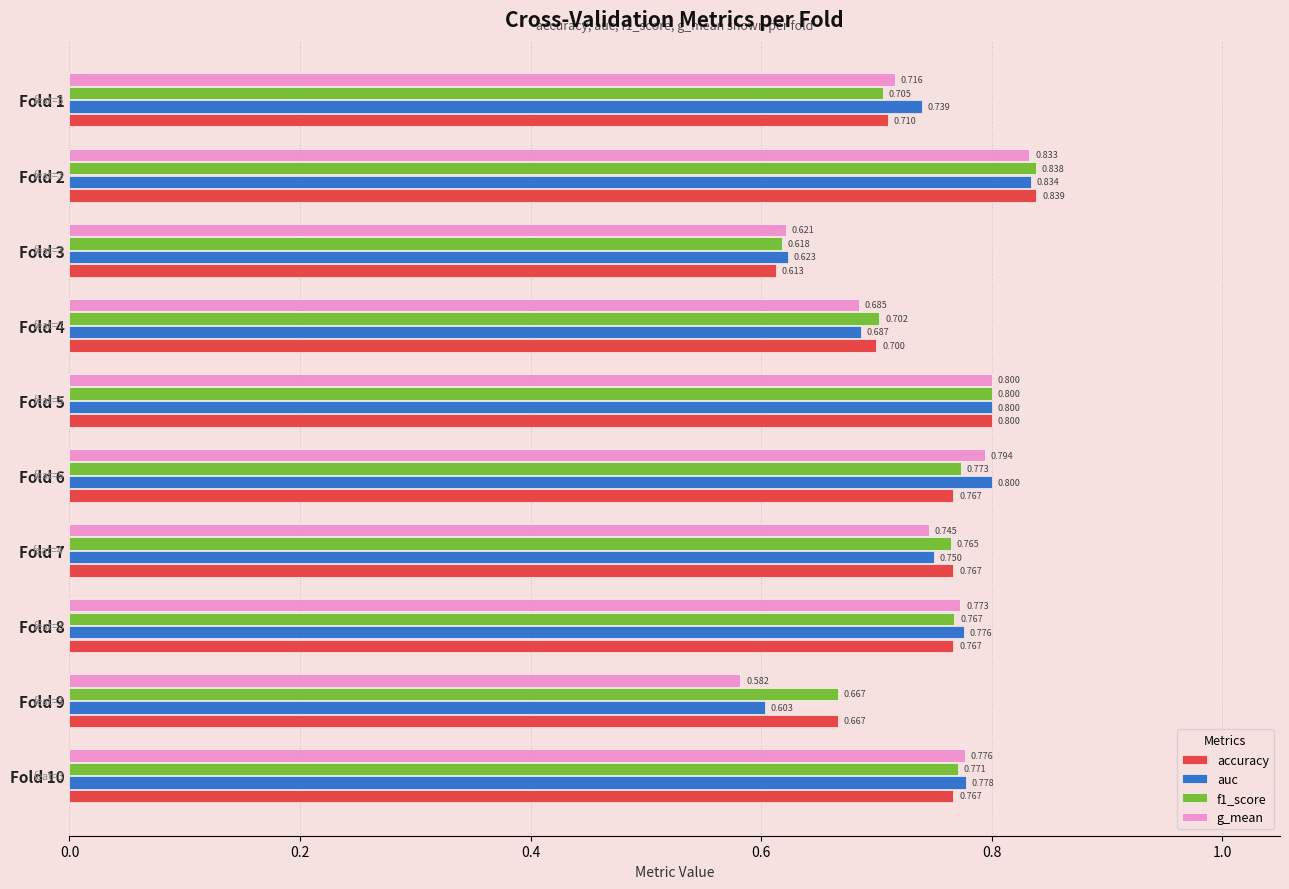

Is the value of auc at Fold 4 greater than the value of g_mean at Fold 4?

Yes